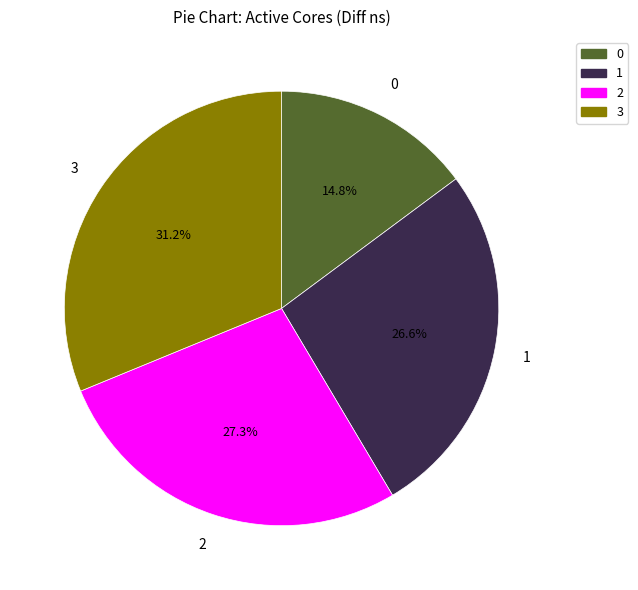

To the nearest percent, what is the difference between the 3 and 0 slice percentages?

16%